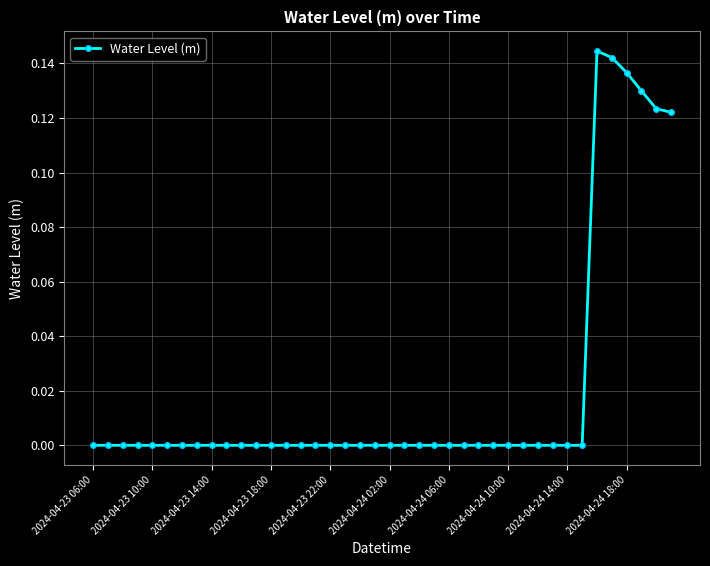

True or false: there are more than 0 points higher than both neighbors.

True